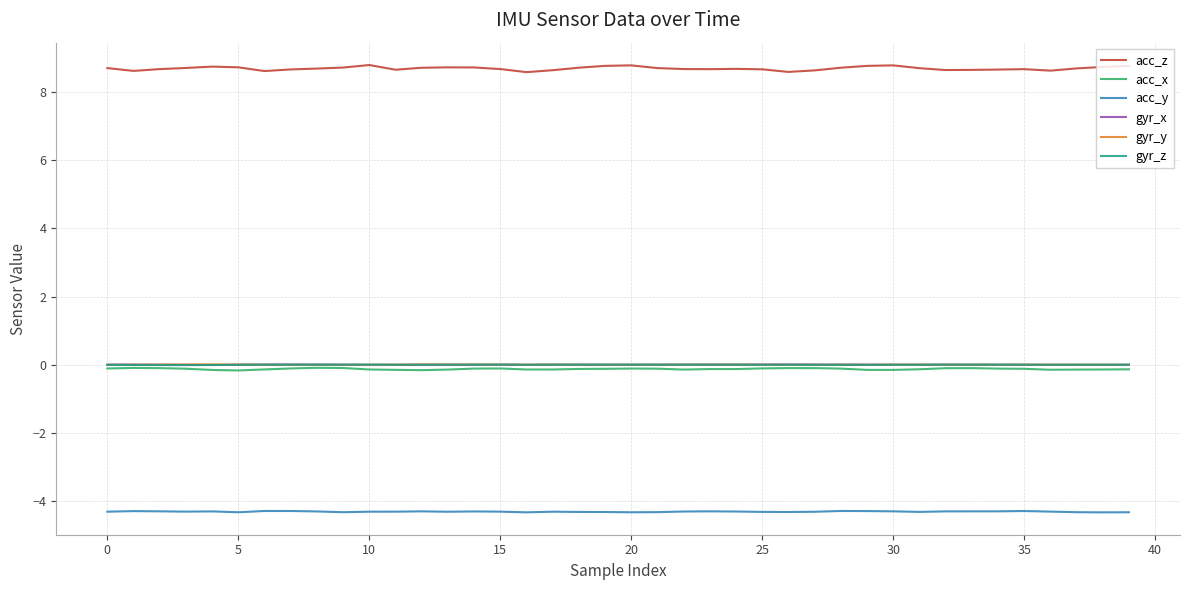

Which series has the largest total across all categories?

acc_z